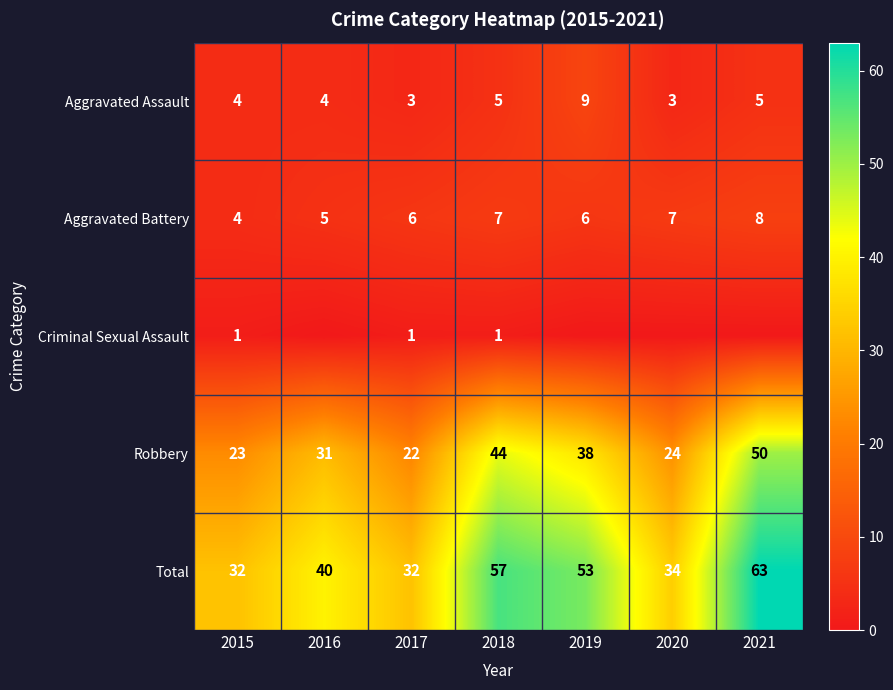

What value does the Aggravated Battery series have at 2017?

6